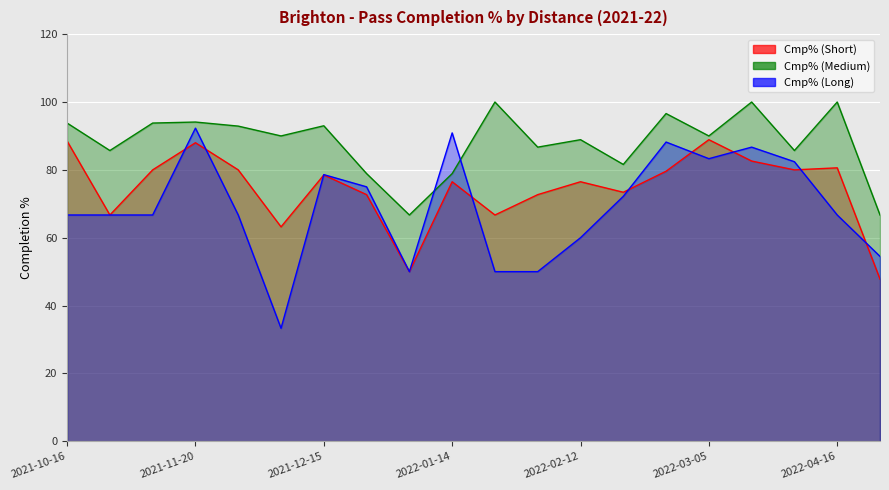

What is the sum of the Cmp% (Short) values at 2021-12-04 and 2021-12-26?

135.9